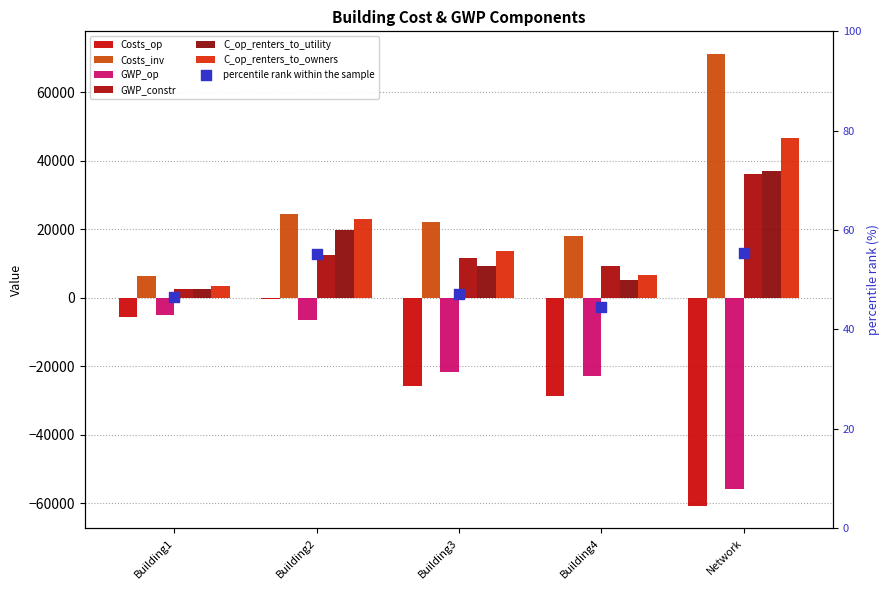

Which series has the widest spread of Y values?

Costs_inv